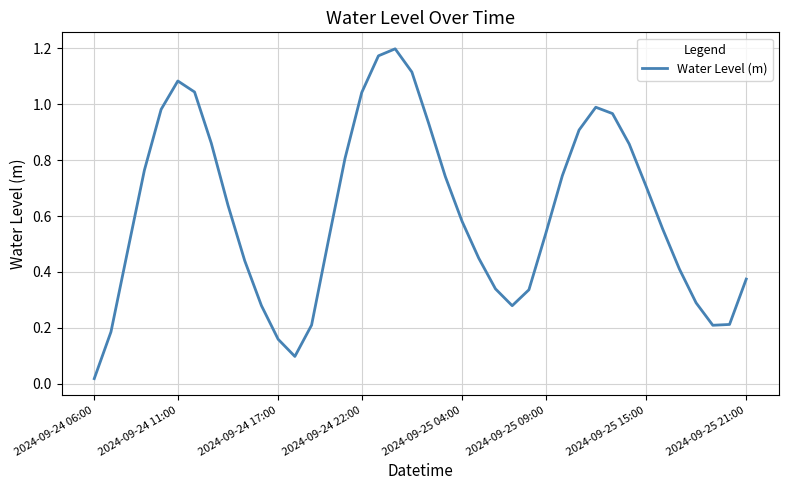

Is this an area chart (filled region under the line)?

No